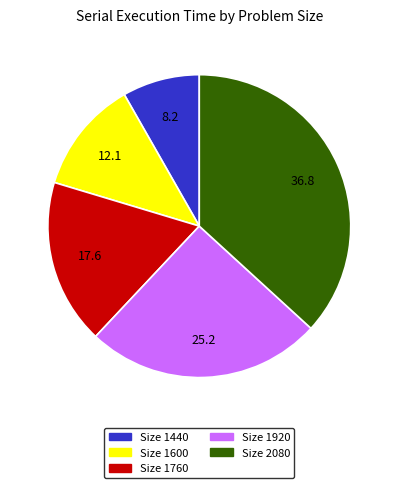

Rank the categories by value from lowest to highest.

Size 1440, Size 1600, Size 1760, Size 1920, Size 2080